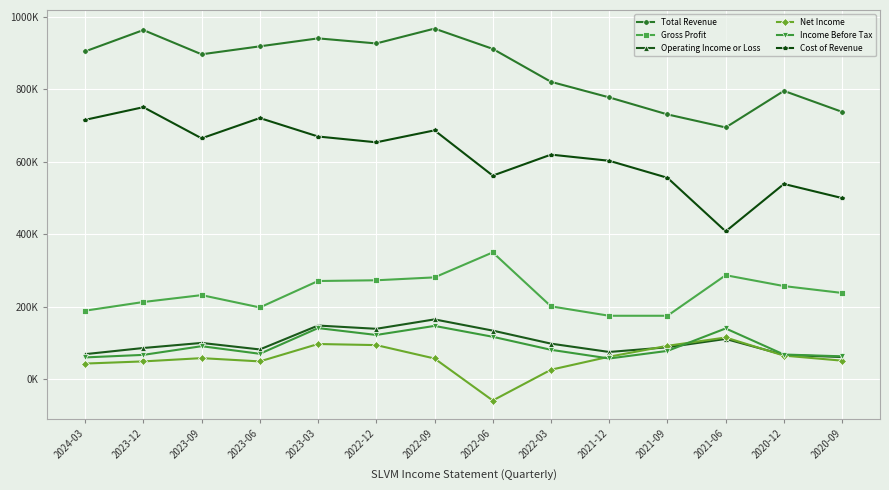

What are all the series names shown in the legend?

Total Revenue, Gross Profit, Operating Income or Loss, Net Income, Income Before Tax, Cost of Revenue